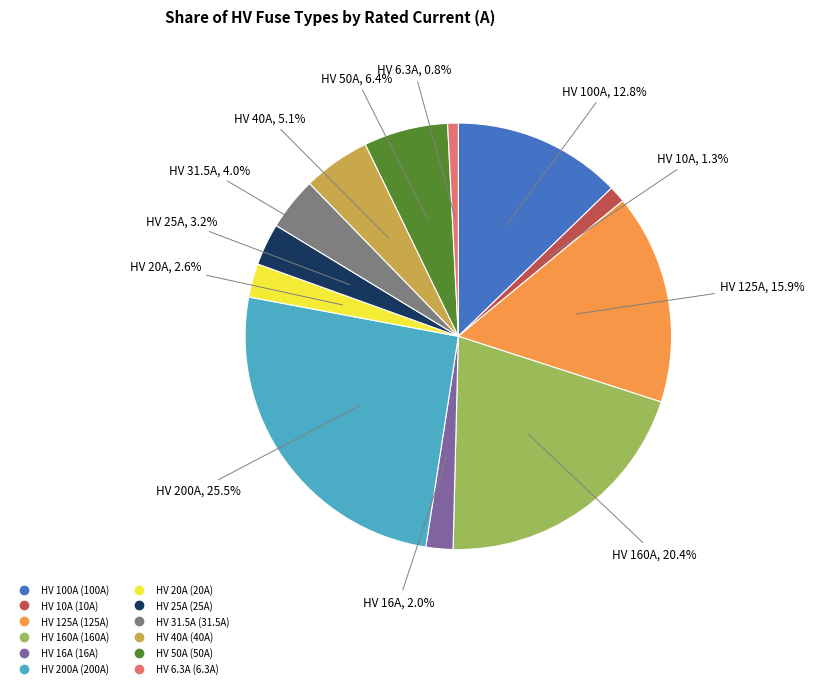

Combined, what portion of the pie is HV 125A and HV 25A?

19.1%